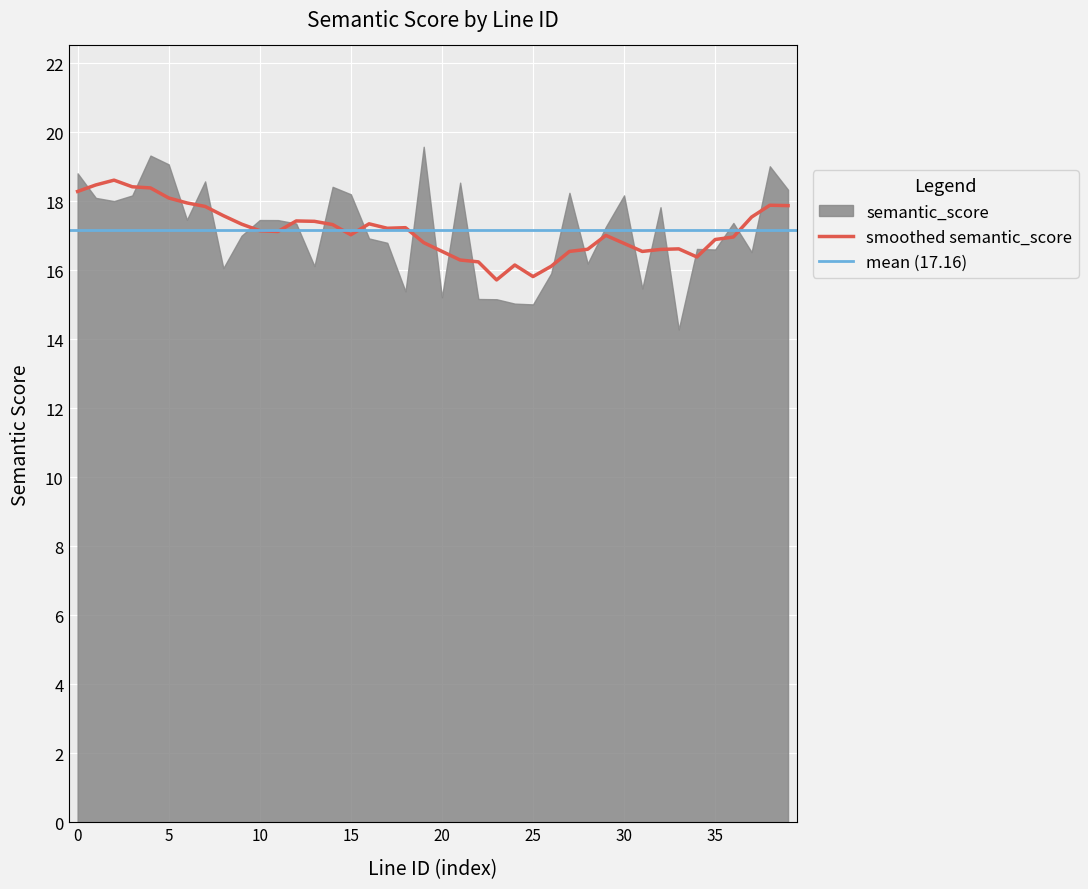

What is the change in value from 19 to 23?

-4.4